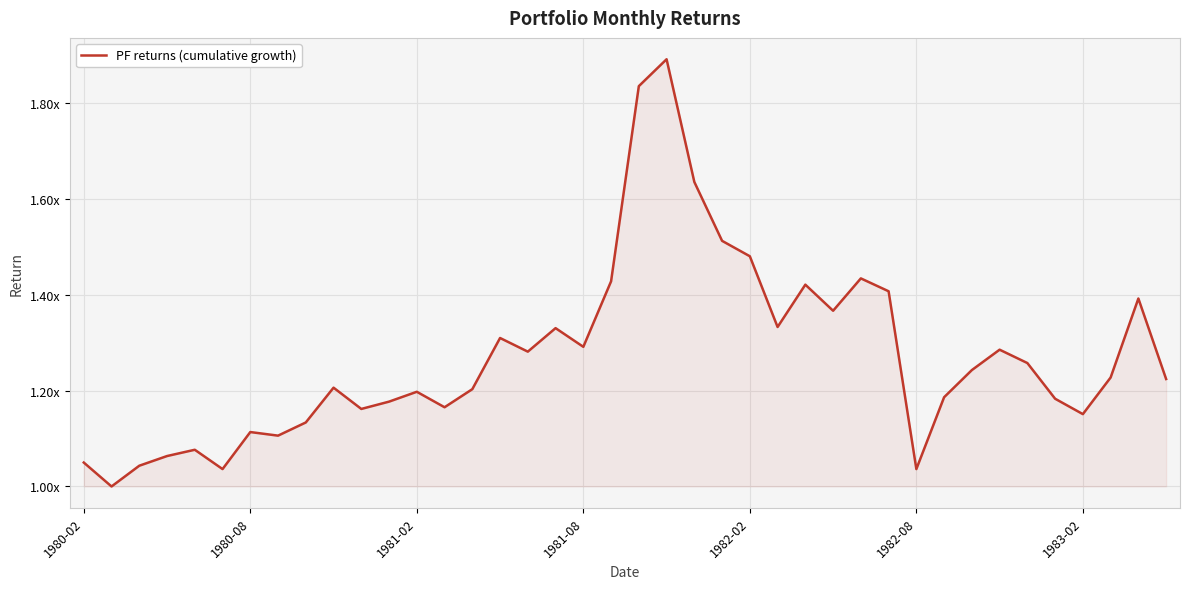

Reading right to left, what are all the values shown in this chart?

1.2	1.4	1.2	1.2	1.2	1.3	1.3	1.2	1.2	1.0	1.4	1.4	1.4	1.4	1.3	1.5	1.5	1.6	1.9	1.8	1.4	1.3	1.3	1.3	1.3	1.2	1.2	1.2	1.2	1.2	1.2	1.1	1.1	1.1	1.0	1.1	1.1	1.0	1.0	1.0